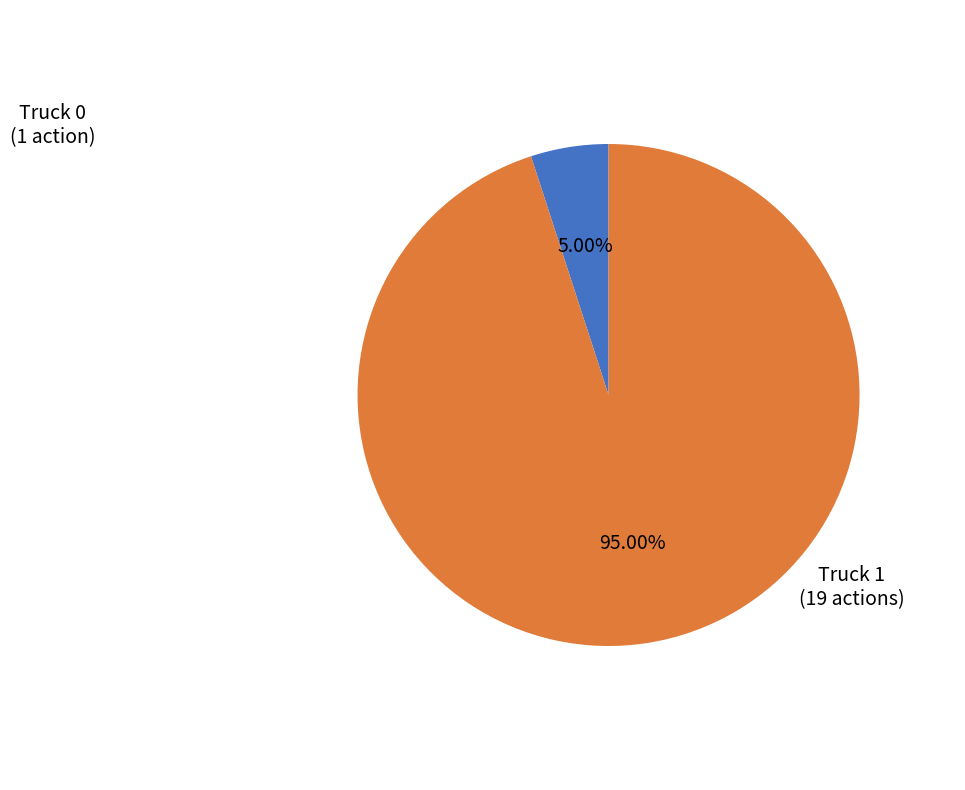

Does any single category account for the majority?

Yes